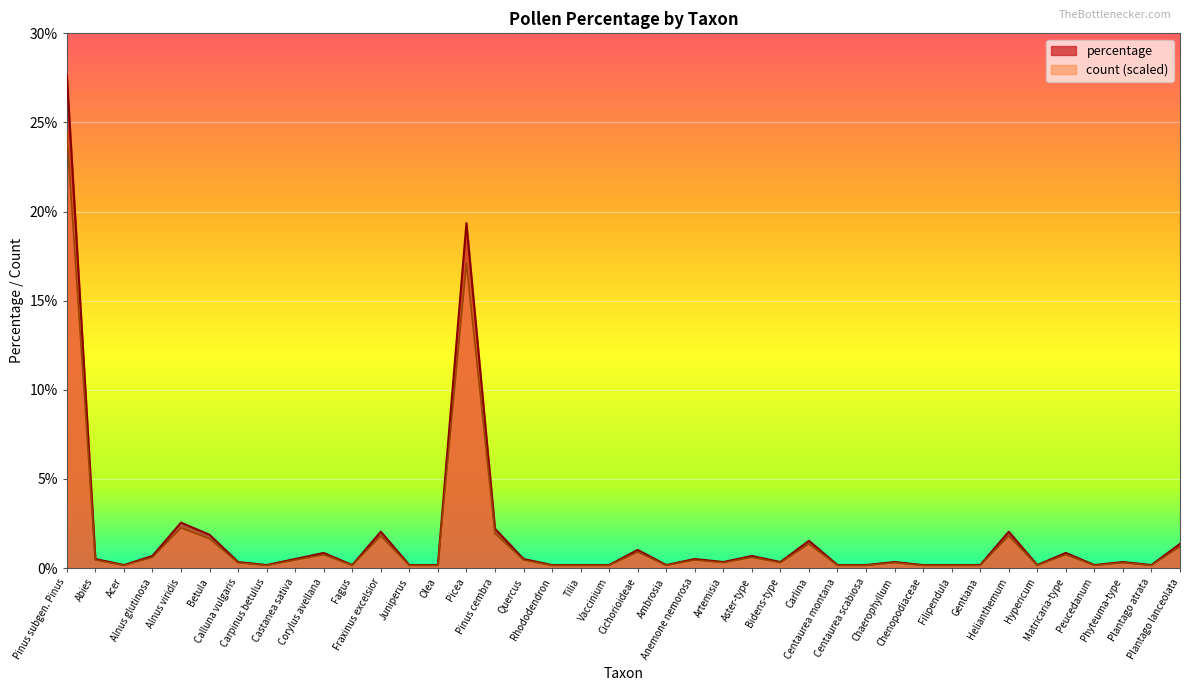

What is the difference between the maximum and second lowest values in the count series?

24.3